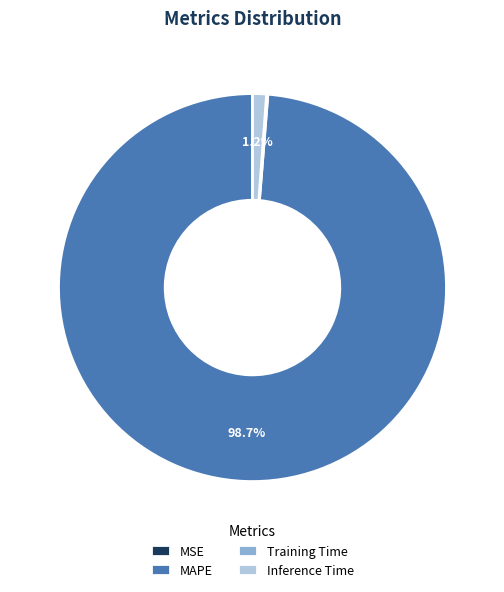

What percentage is NOT represented by MAPE?

1.3%